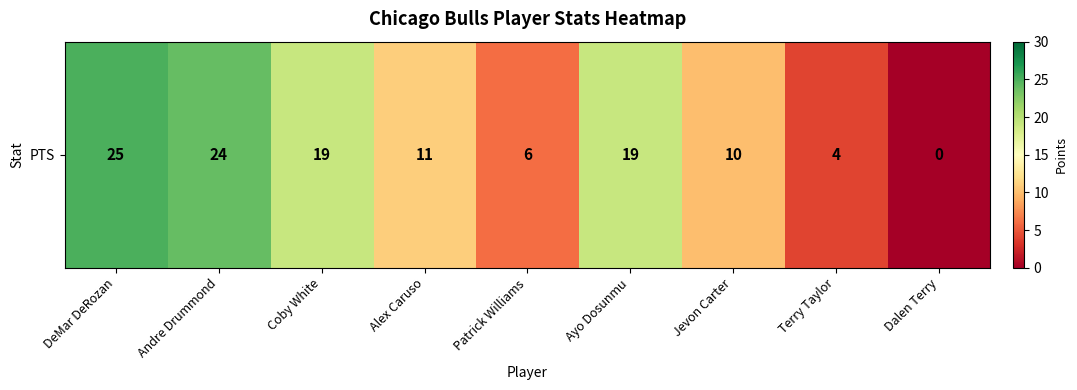

True or false: the data shows 19 at Coby White.

True